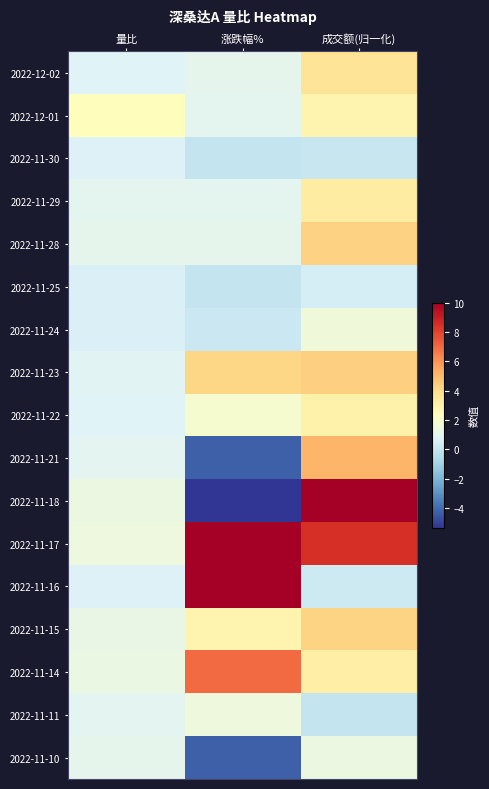

Which label corresponds to the largest value in the chart?

涨跌幅%